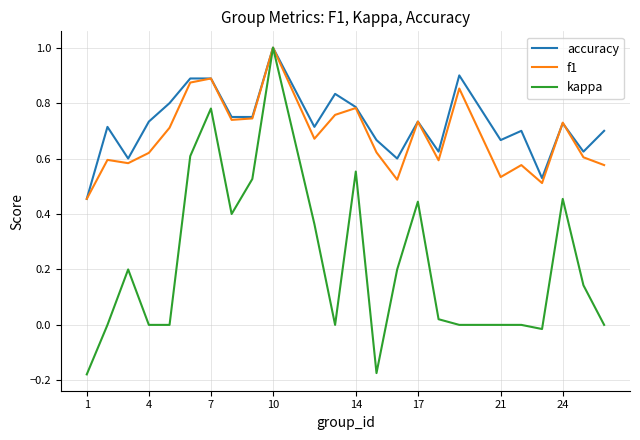

Which series has the widest spread of values?

kappa